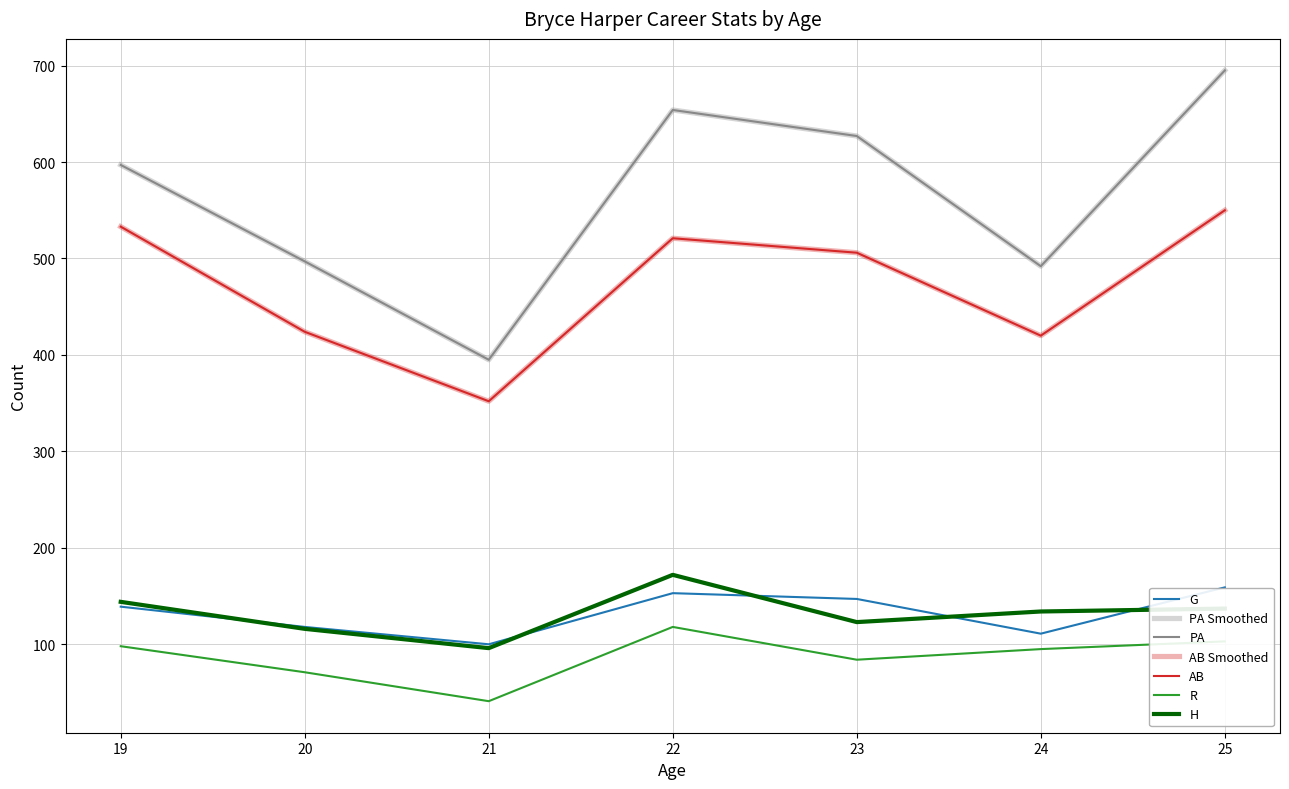

Where is the first local maximum for R?

22